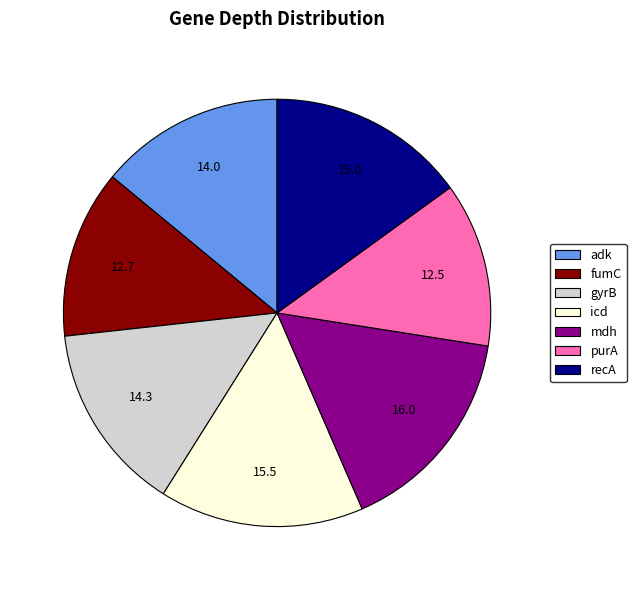

Approximately how many times larger is the value at fumC compared to recA?

0.8